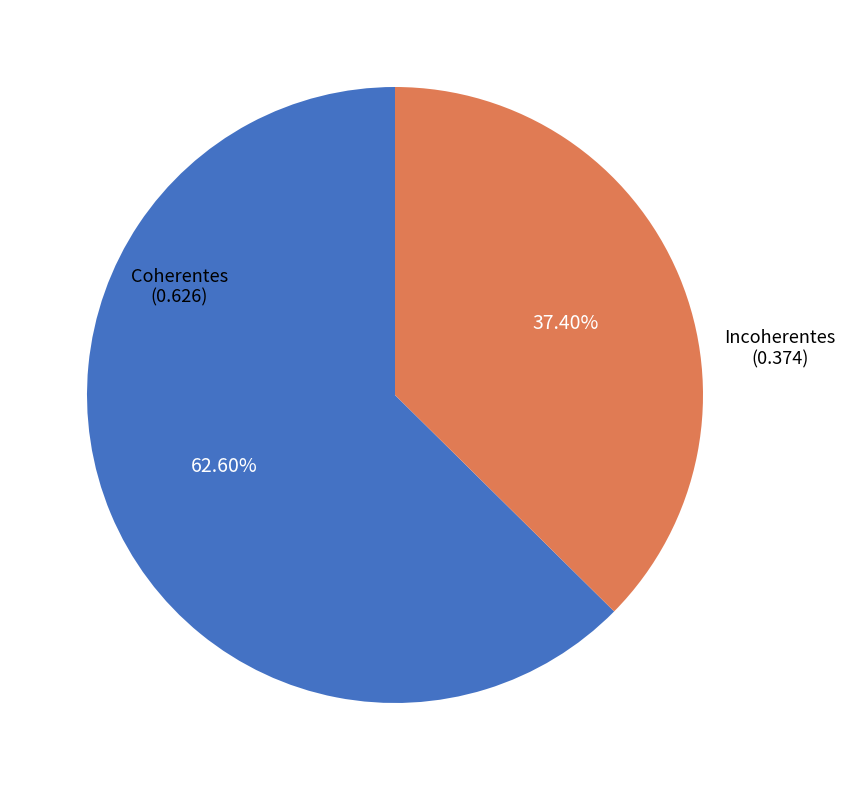

Does any single category account for the majority?

Yes